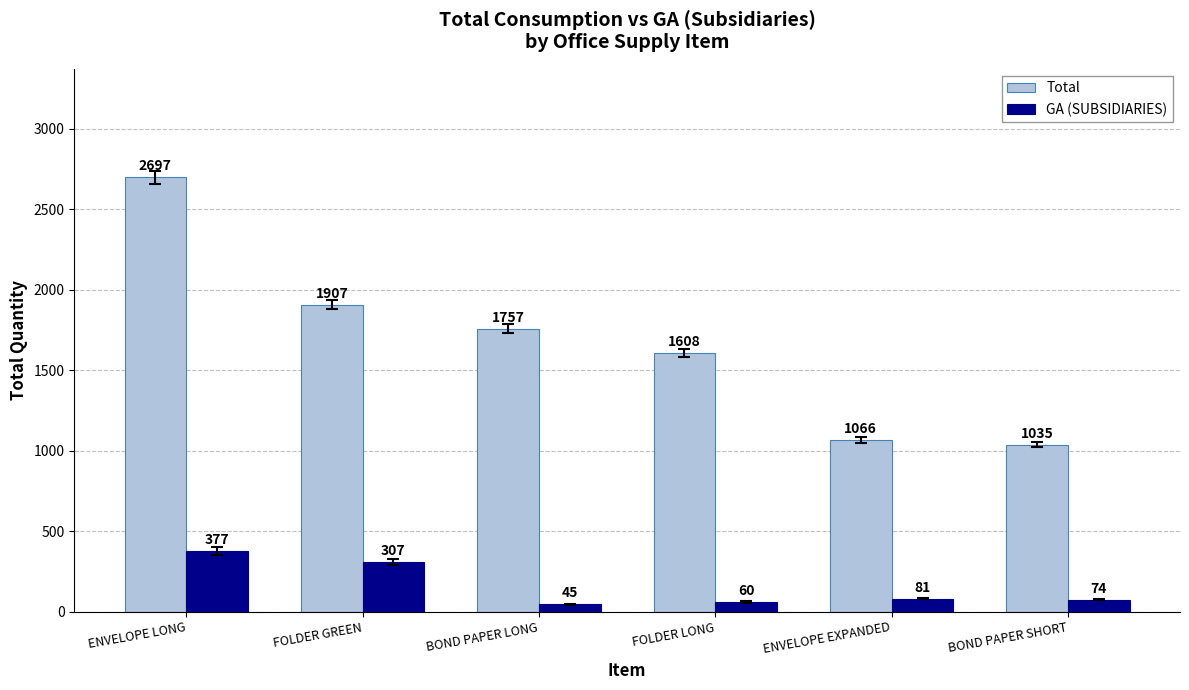

What is the greatest value displayed?

2697